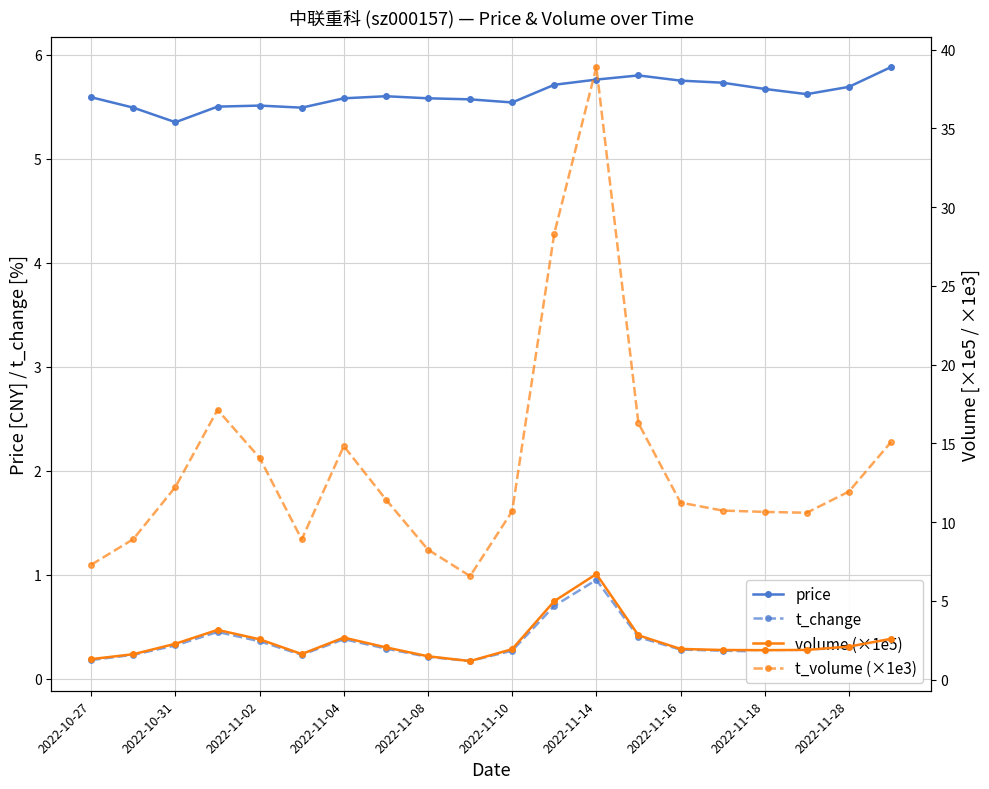

The value of price at 2022-10-31 is 7.9. True or false?

False